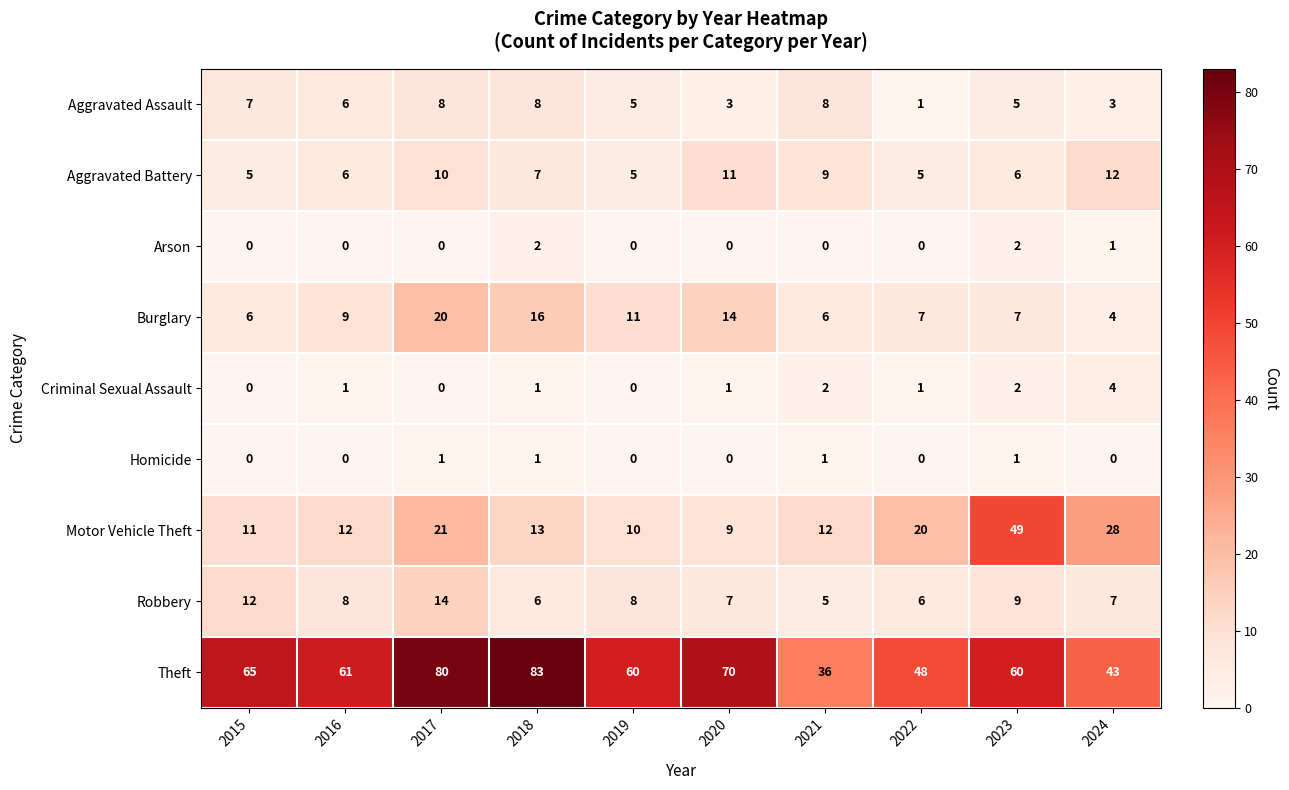

At which label is Motor Vehicle Theft closest to 29?

2024